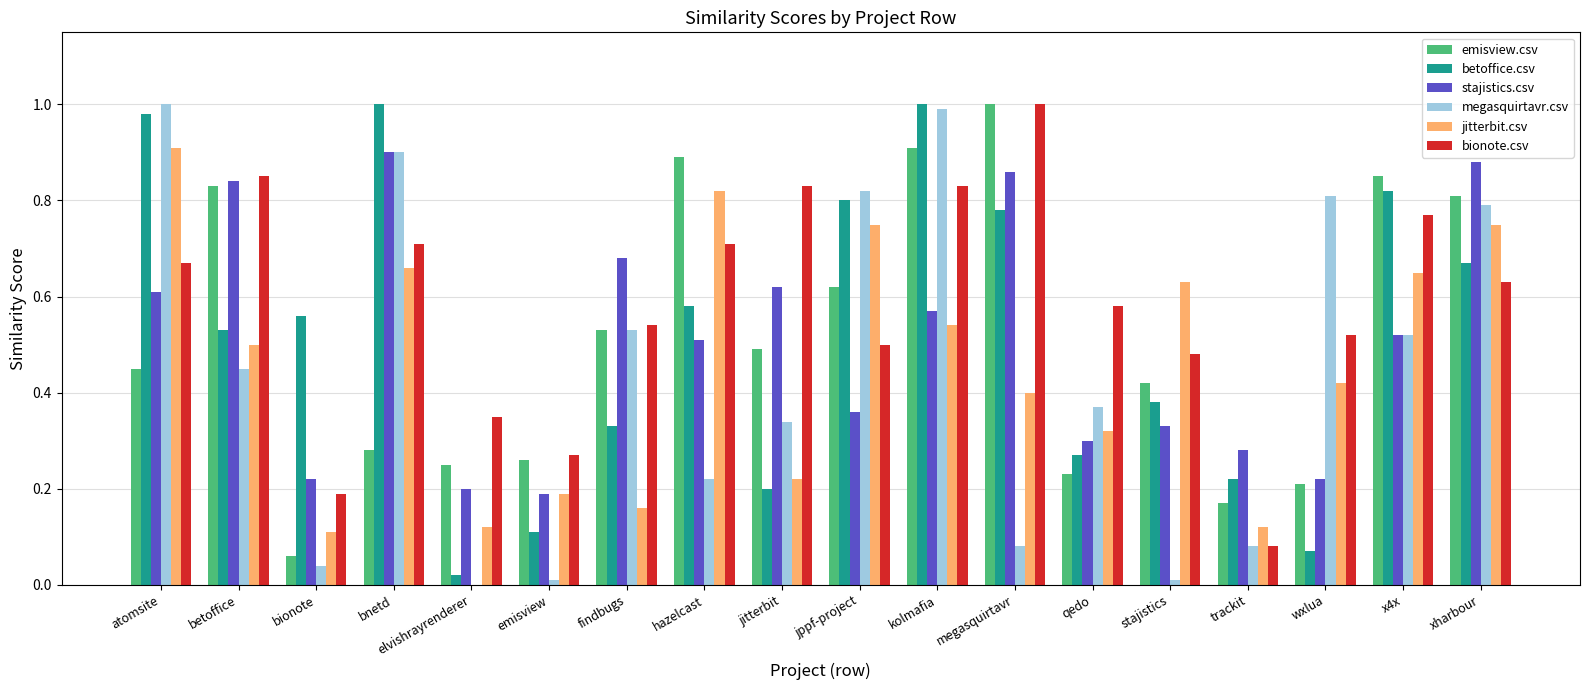

At which category is the sum across all series the highest?

kolmafia